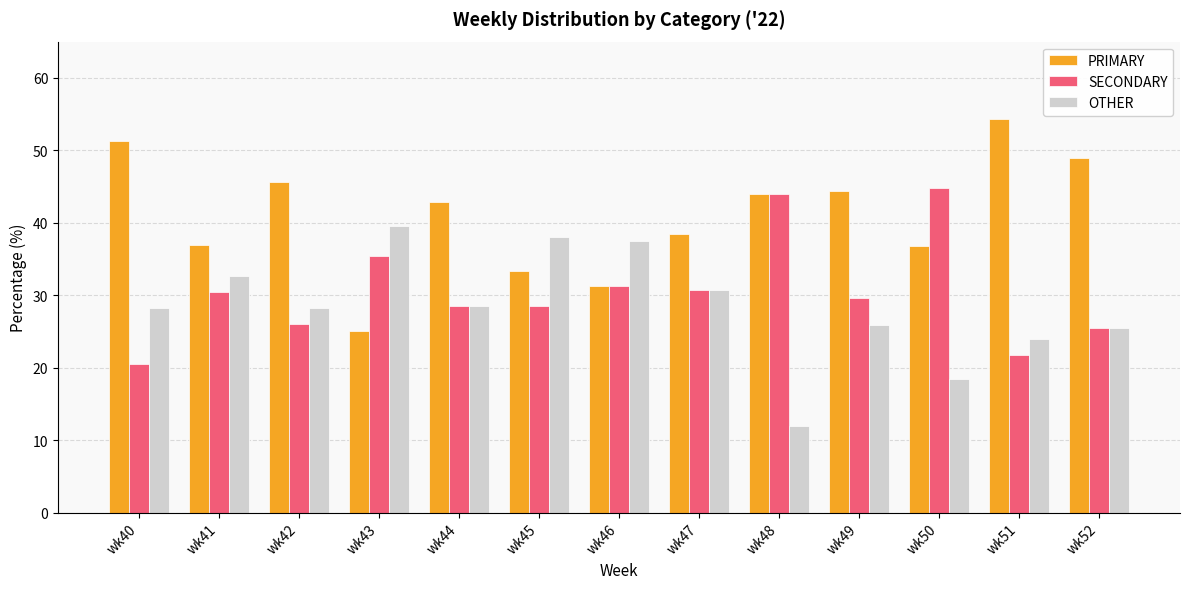

True or false: OTHER has a value of 18.5 at wk40.

False